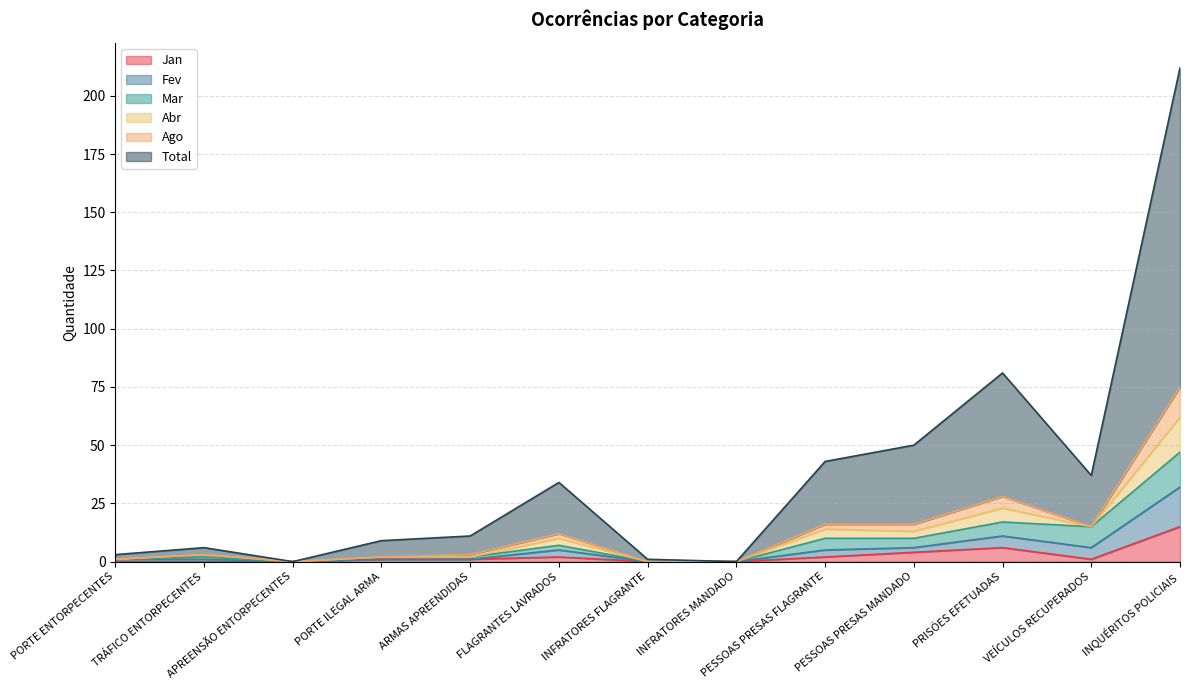

The value of Jan at VEÍCULOS RECUPERADOS is 2. True or false?

False